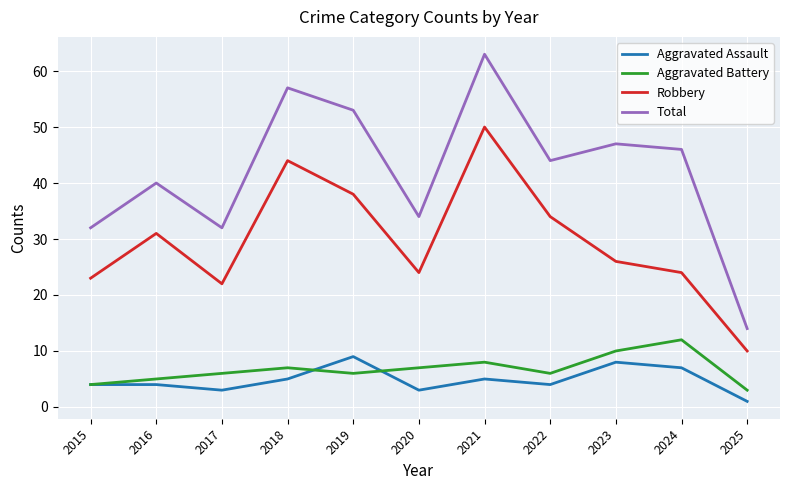

How many distinct data groups are displayed?

4